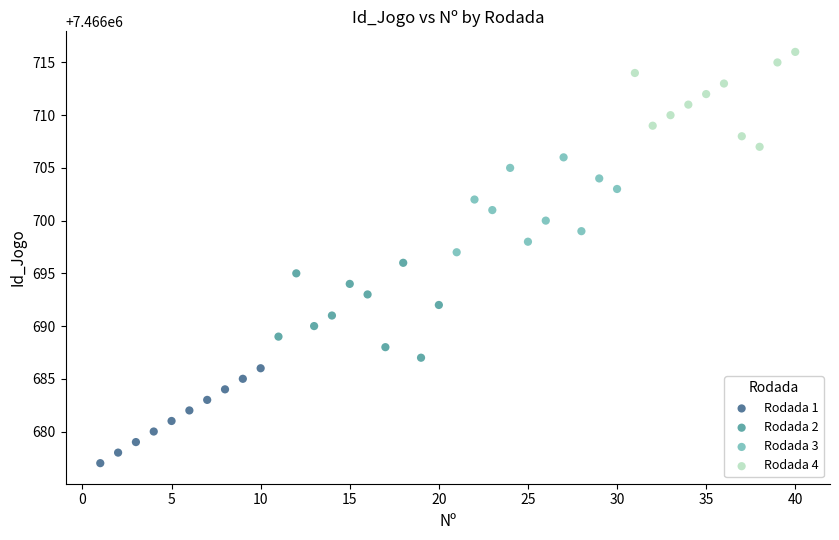

Which series reaches the minimum Y coordinate?

Rodada 1